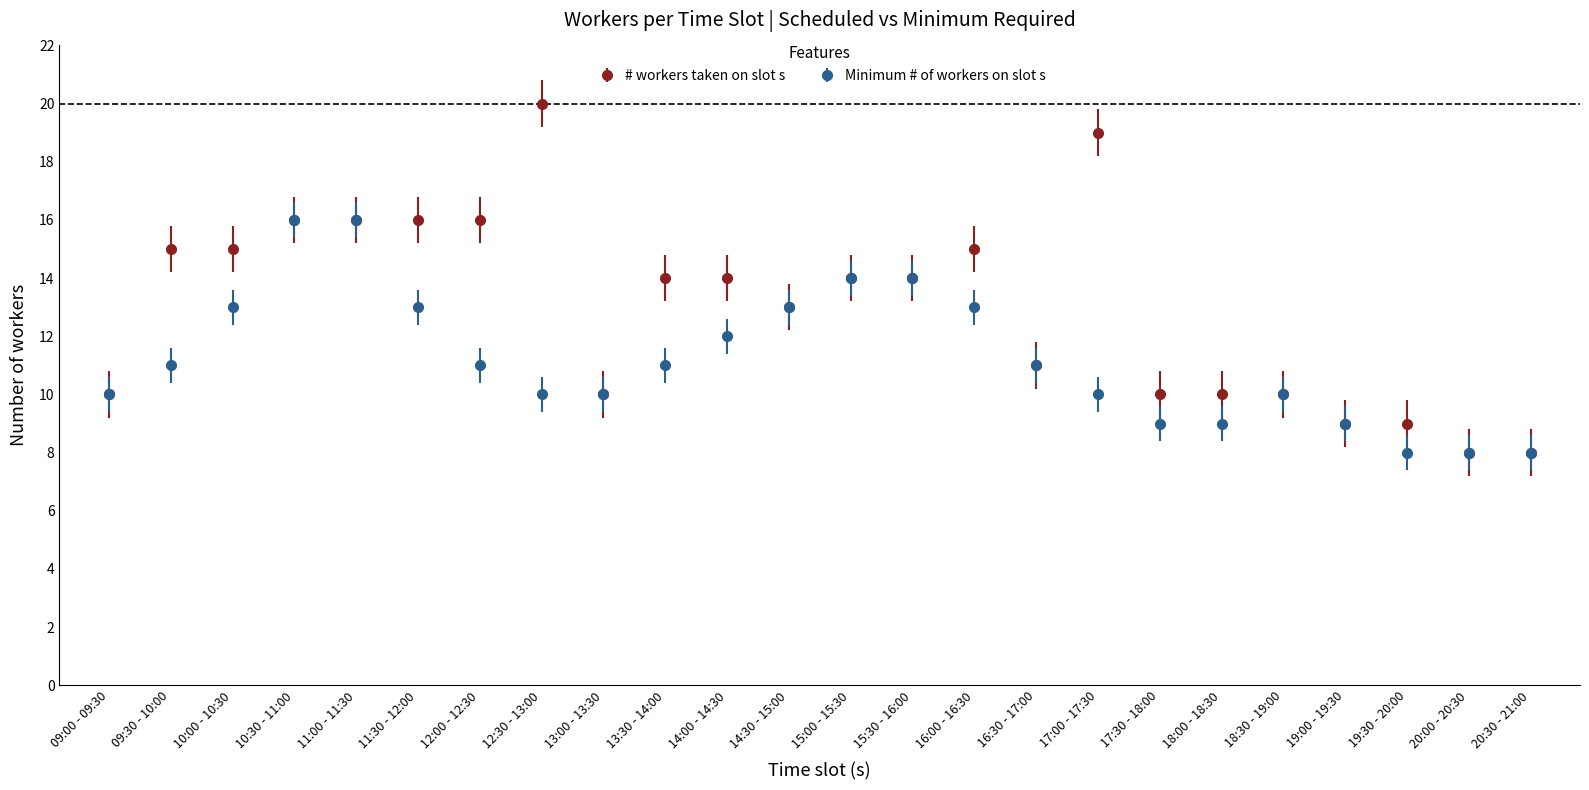

Which series has the widest spread of values?

# workers taken on slot s